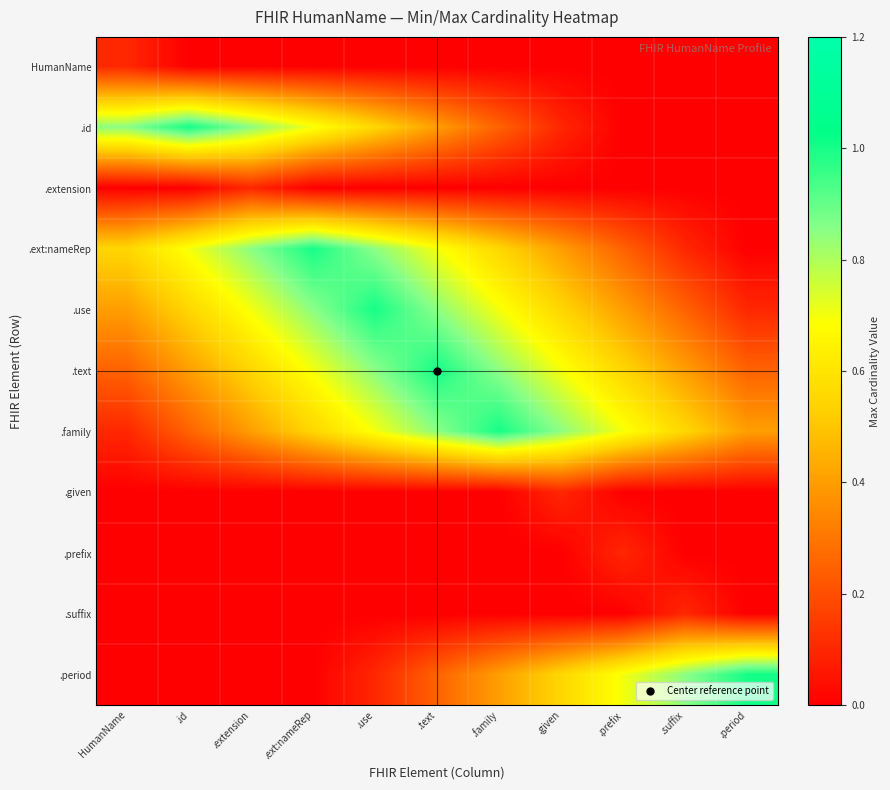

At .extension, list the series in order from largest to smallest.

.id, .ext:nameRep, .use, .text, .family, .extension, HumanName, .given, .prefix, .suffix, .period